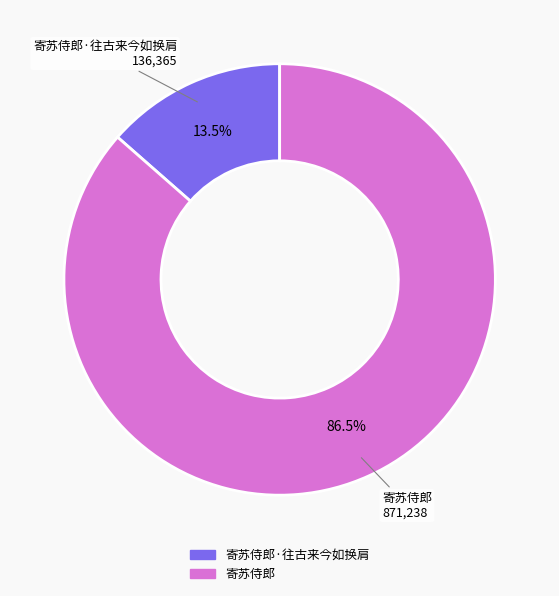

Count the number of slices in the pie.

2